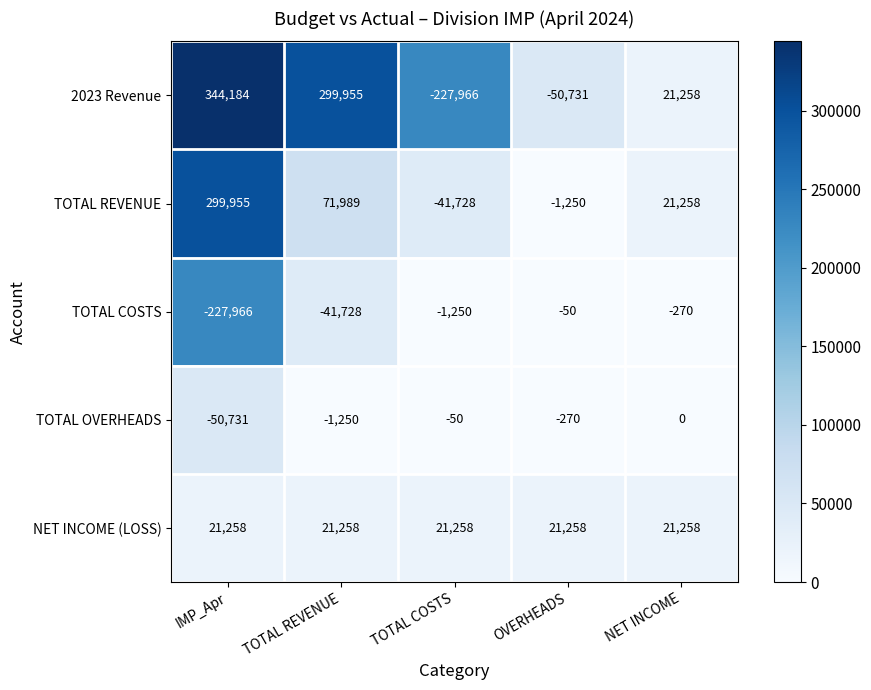

Reading left to right, extract all data points from this chart.

2023 Revenue: 344184	299955	-227966	-50731	21258
TOTAL REVENUE: 299955	71989	-41728	-1250	21258
TOTAL COSTS: -227966	-41728	-1250	-50	-270
TOTAL OVERHEADS: -50731	-1250	-50	-270	0
NET INCOME (LOSS): 21258	21258	21258	21258	21258